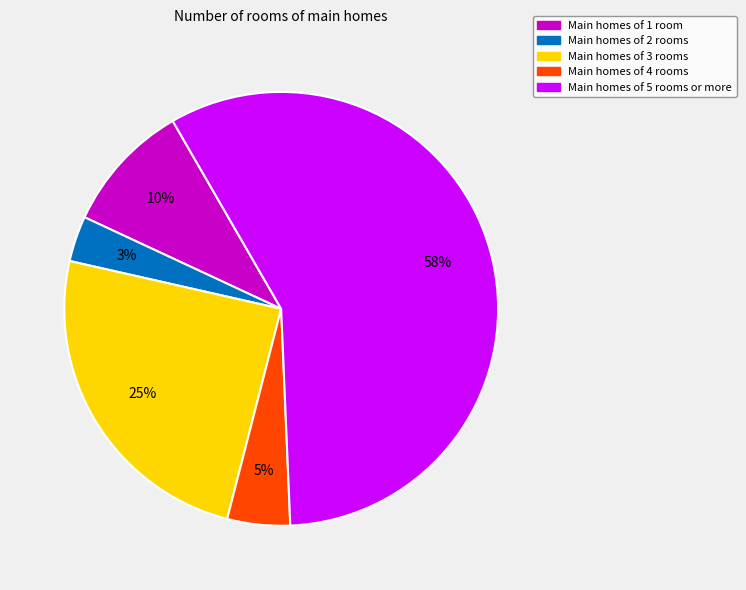

Is there a majority slice in this chart?

Yes